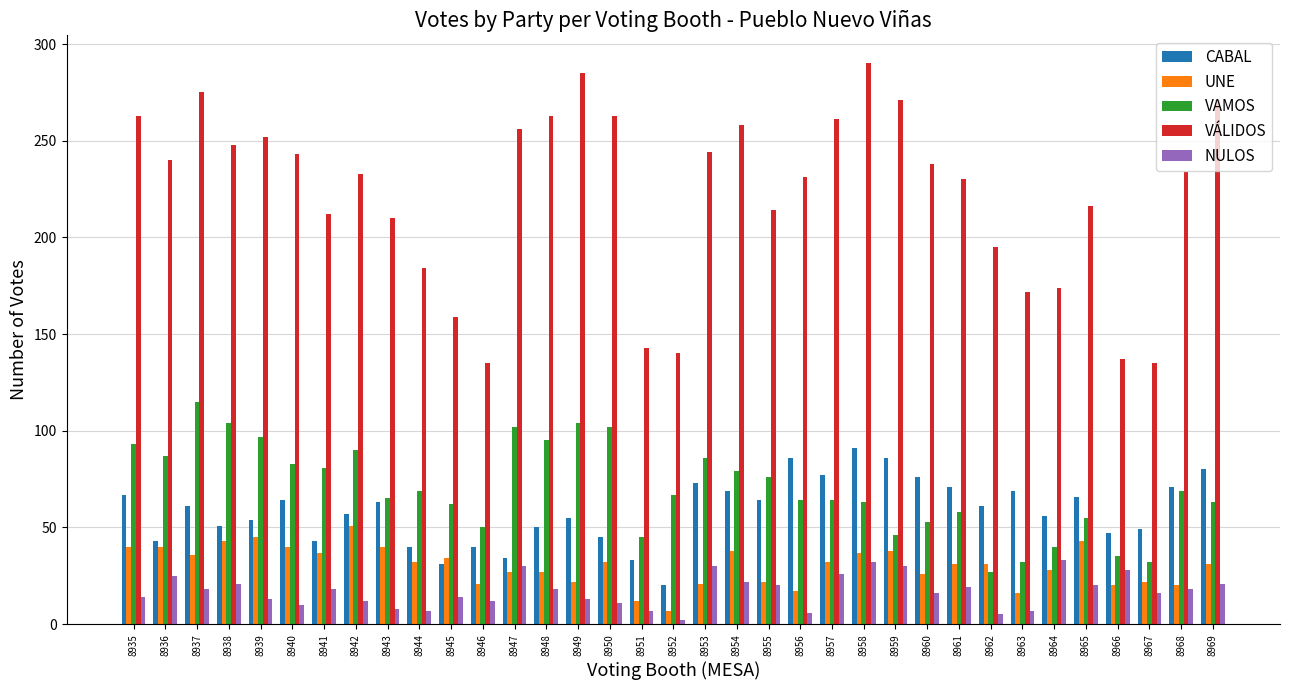

True or false: VÁLIDOS has a value of 392 at 8953.

False